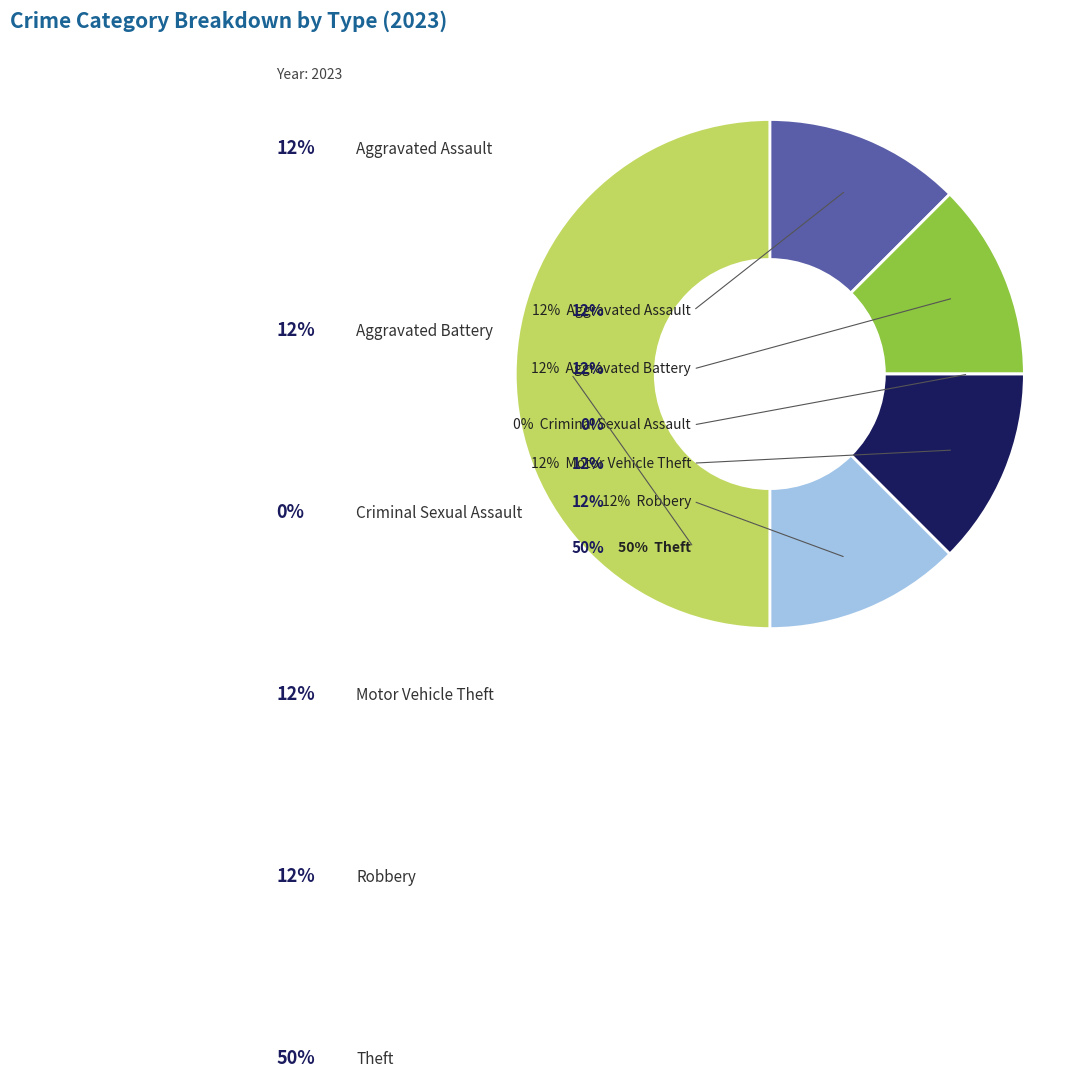

Is it true that Motor Vehicle Theft is 7% of the pie?

False